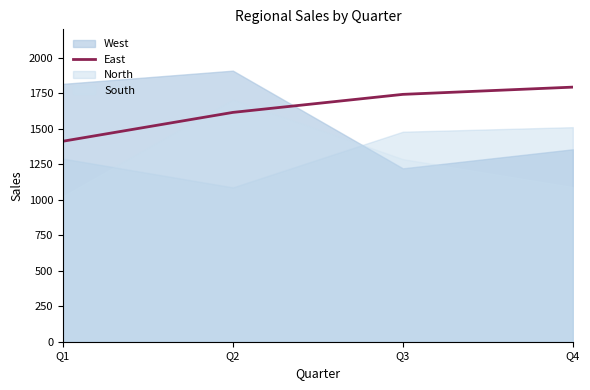

At which label is West closest to 1565?

Q4